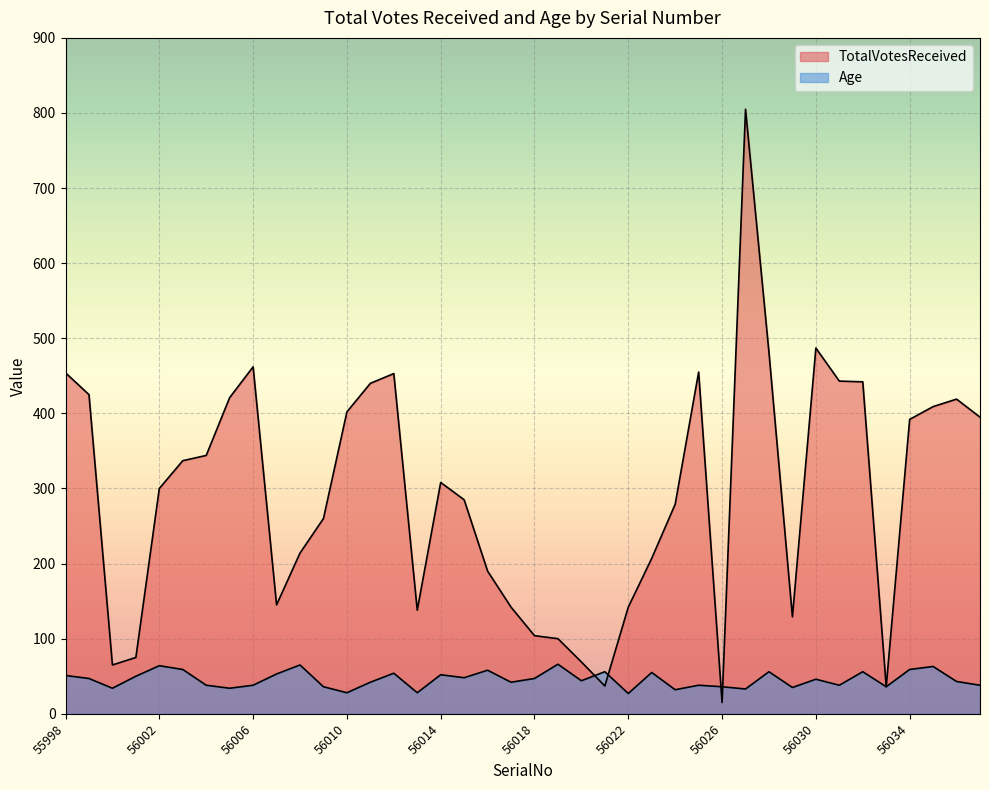

What is the average value of the TotalVotesReceived series?

293